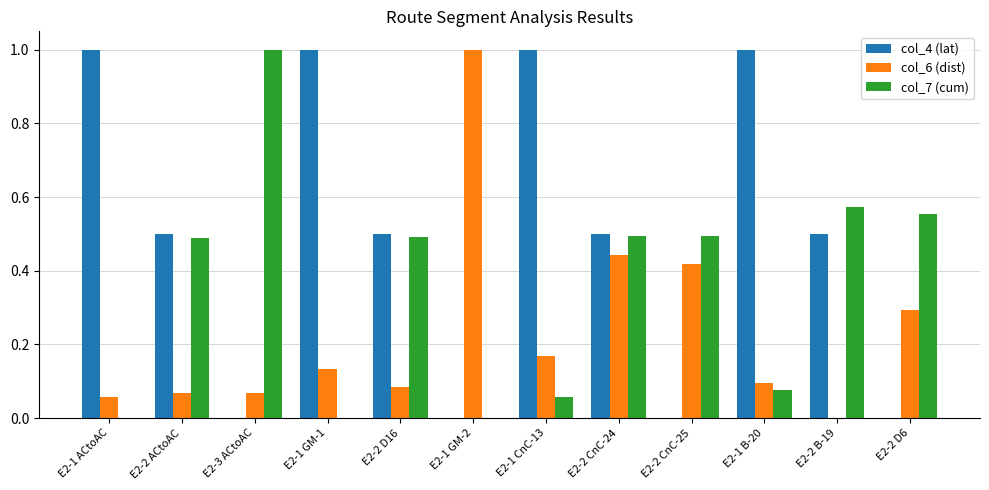

What is the sum of all col_6 (dist) values?

2.8